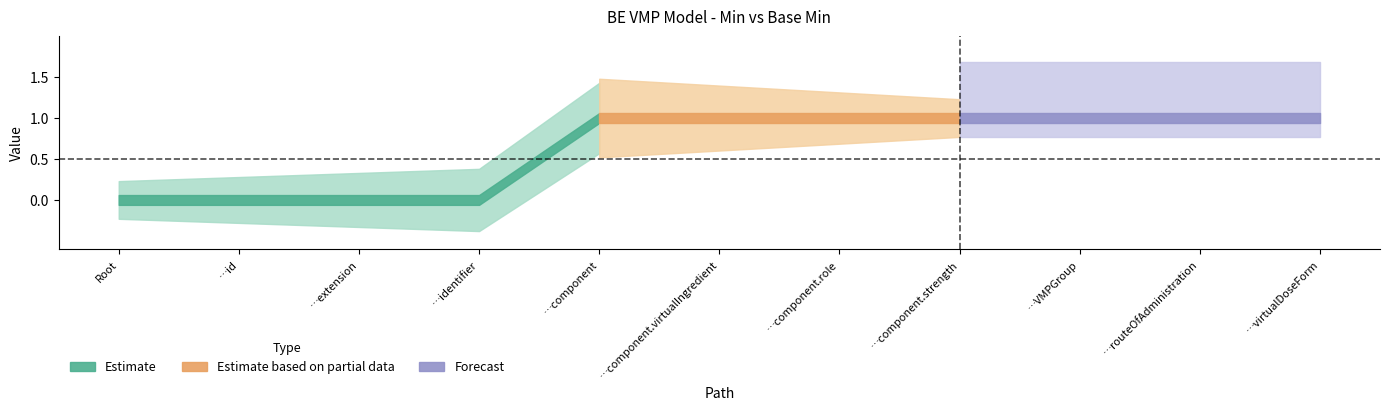

Reading left to right, list all the values displayed in this chart.

Min: BEVMPModel=0	BEVMPModel.id=0	BEVMPModel.extension=0	BEVMPModel.identifier=0	BEVMPModel.component=1	BEVMPModel.component.virtualIngredient=1	BEVMPModel.component.role=1	BEVMPModel.component.strength=1	BEVMPModel.VMPGroup=1	BEVMPModel.routeOfAdministration=1	BEVMPModel.virtualDoseForm=1
Base Min: BEVMPModel=0	BEVMPModel.id=0	BEVMPModel.extension=0	BEVMPModel.identifier=0	BEVMPModel.component=1	BEVMPModel.component.virtualIngredient=1	BEVMPModel.component.role=1	BEVMPModel.component.strength=1	BEVMPModel.VMPGroup=1	BEVMPModel.routeOfAdministration=1	BEVMPModel.virtualDoseForm=1